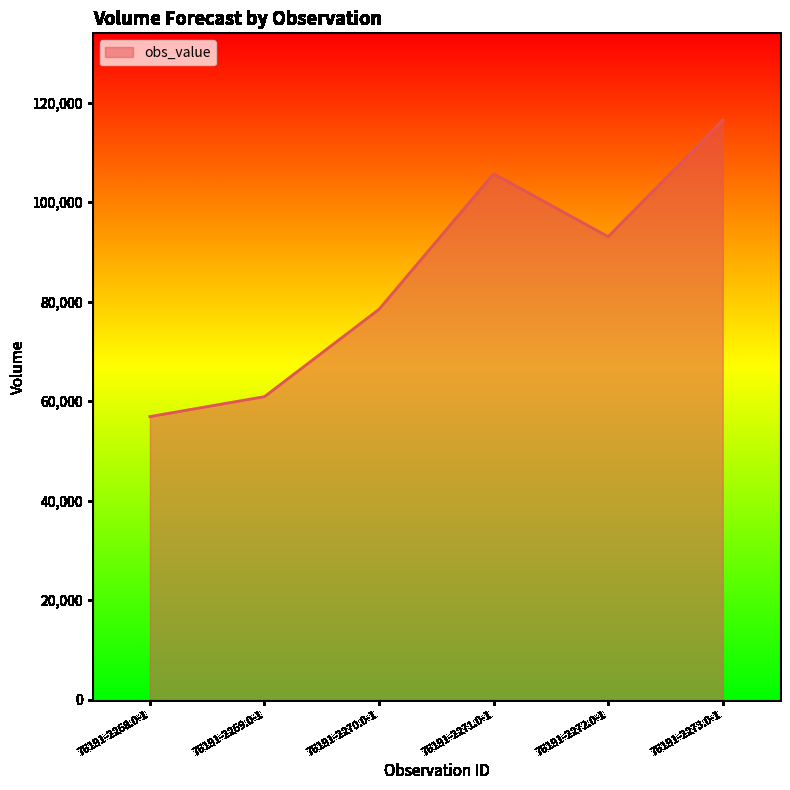

Where is the first local maximum?

76191-2271.0-1